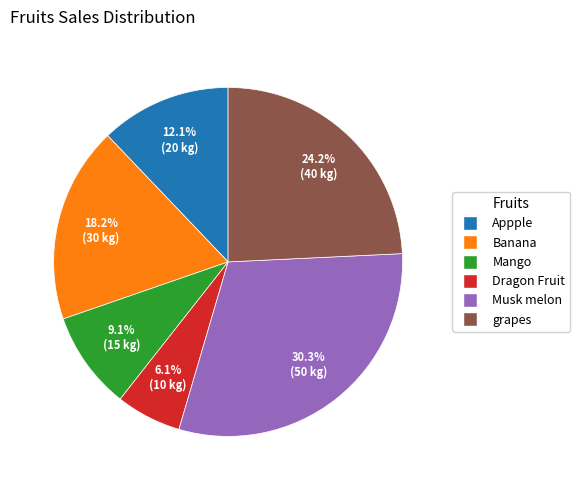

What percentage is the Mango slice, to the nearest percent?

9%